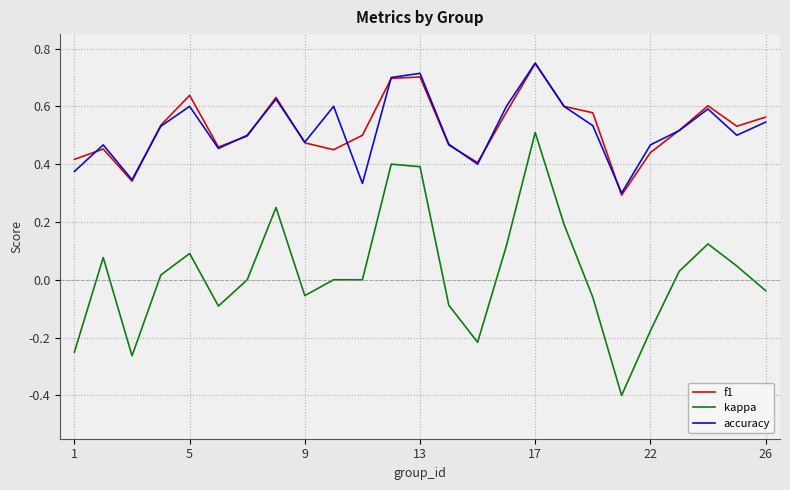

True or false: accuracy and kappa intersect in this chart.

False